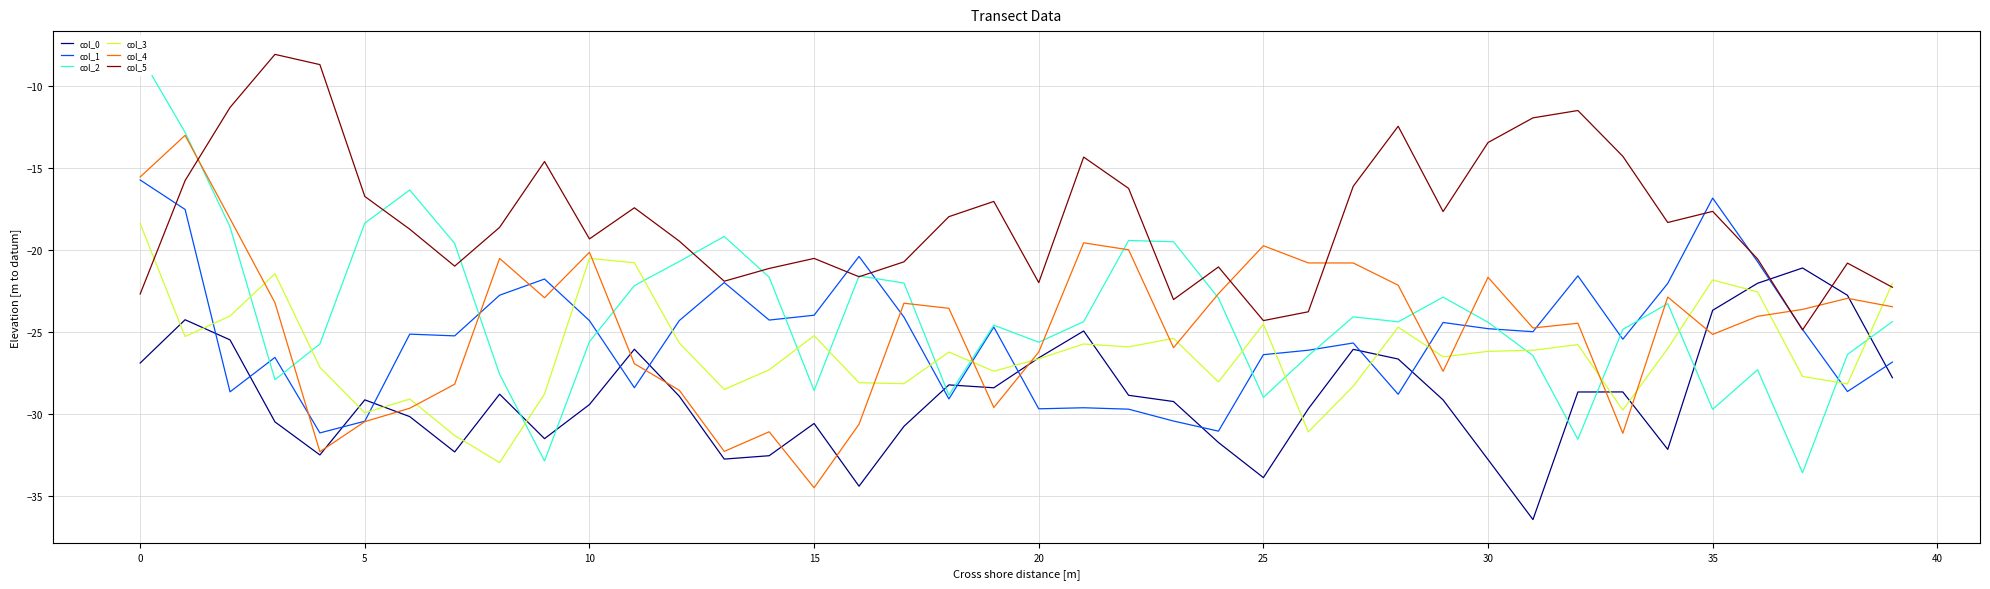

What is the label of the 37th point from the left?

36